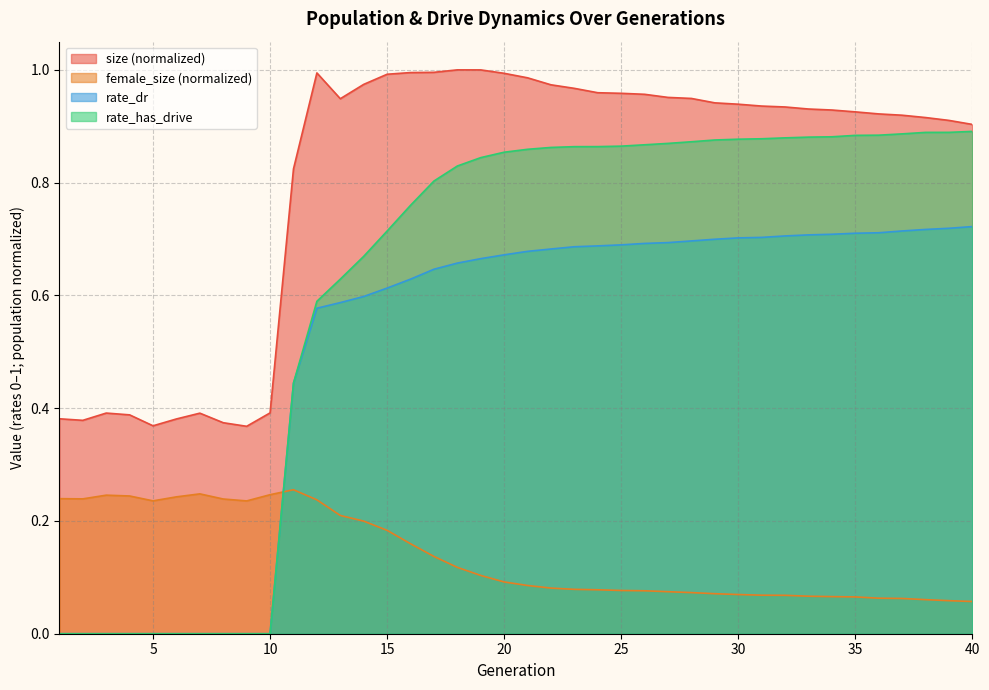

What is the greatest value displayed?

1.0